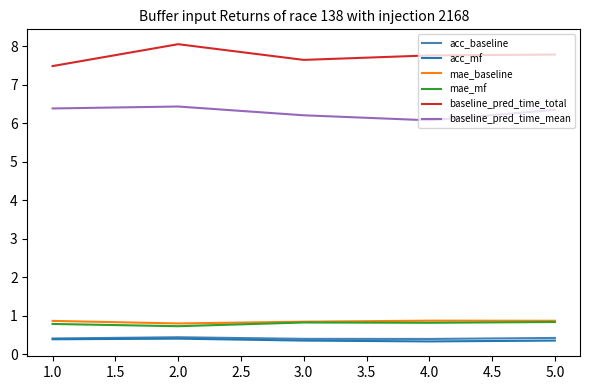

What are all the series names shown in the legend?

acc_baseline, acc_mf, mae_baseline, mae_mf, baseline_pred_time_total, baseline_pred_time_mean